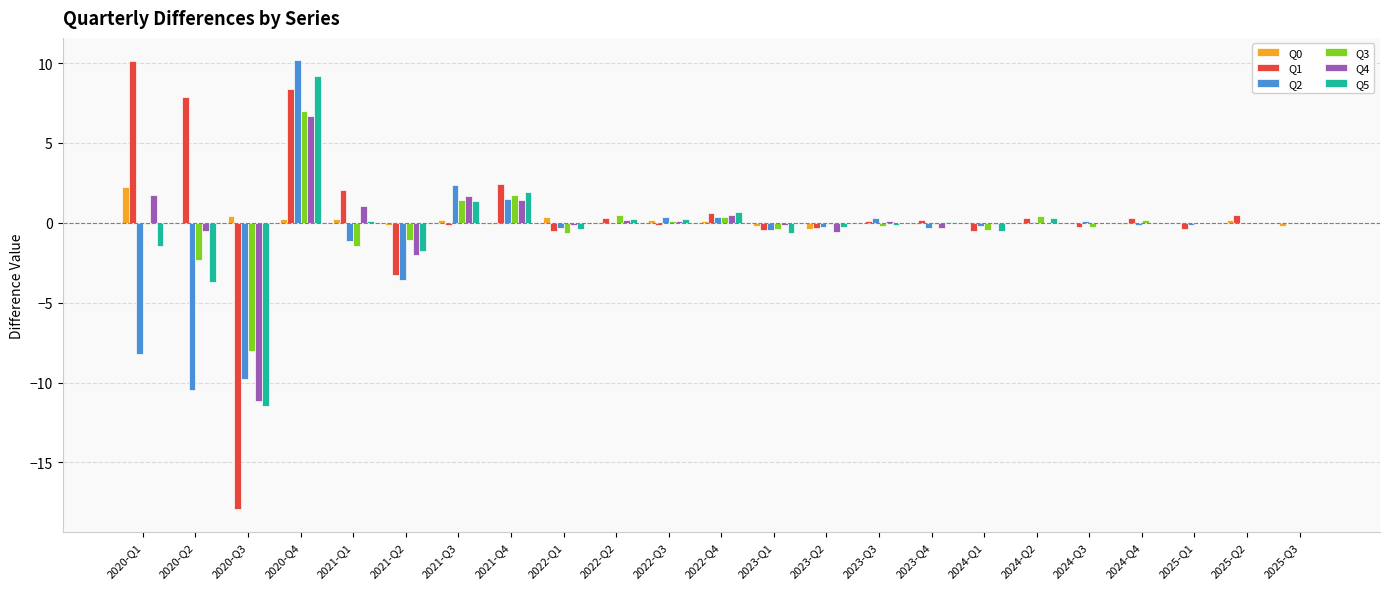

What is the sum of all Q1 values?

9.1